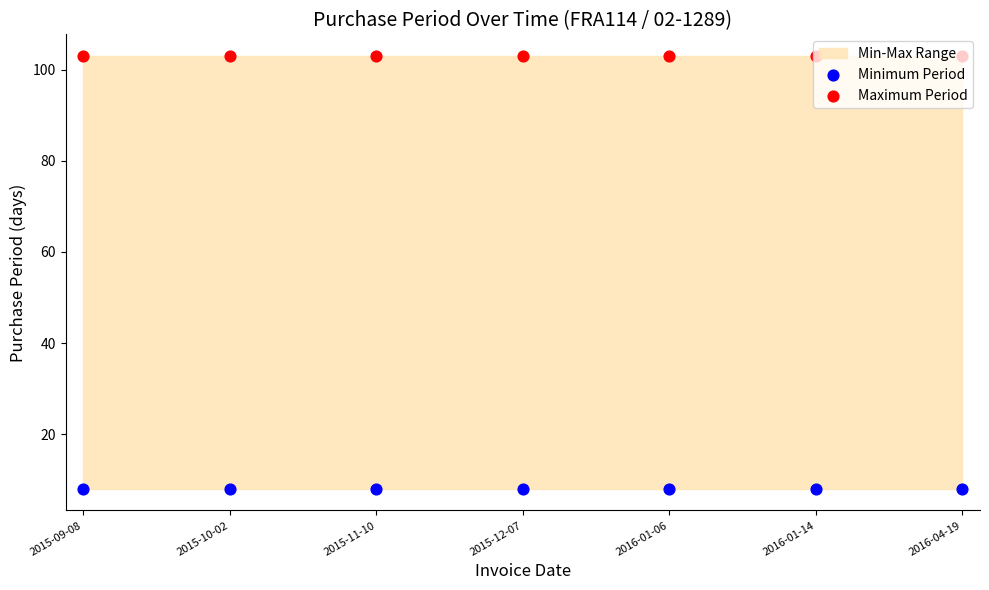

At which category is the sum across all series the highest?

2015-09-08